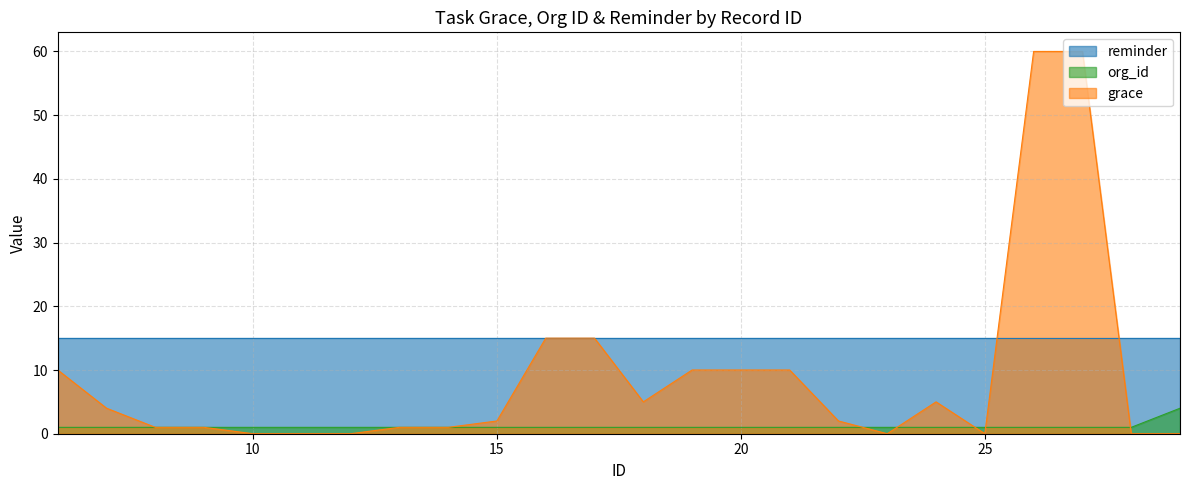

What is the value of the org_id point at the 15th from the left?

1